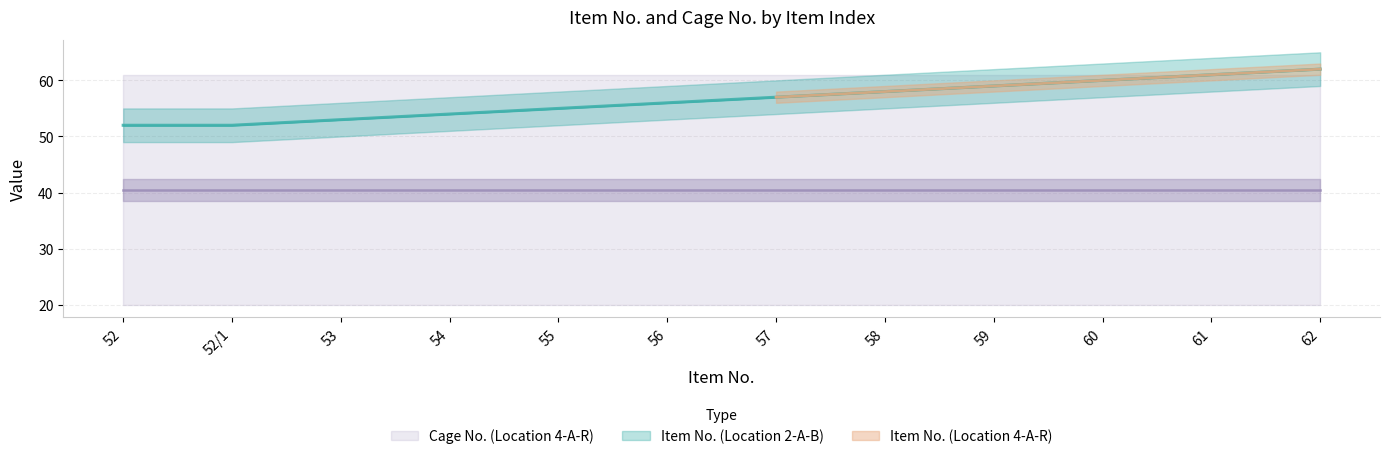

Where does the Item No. (Location 2-A-B) series first go above 57?

58